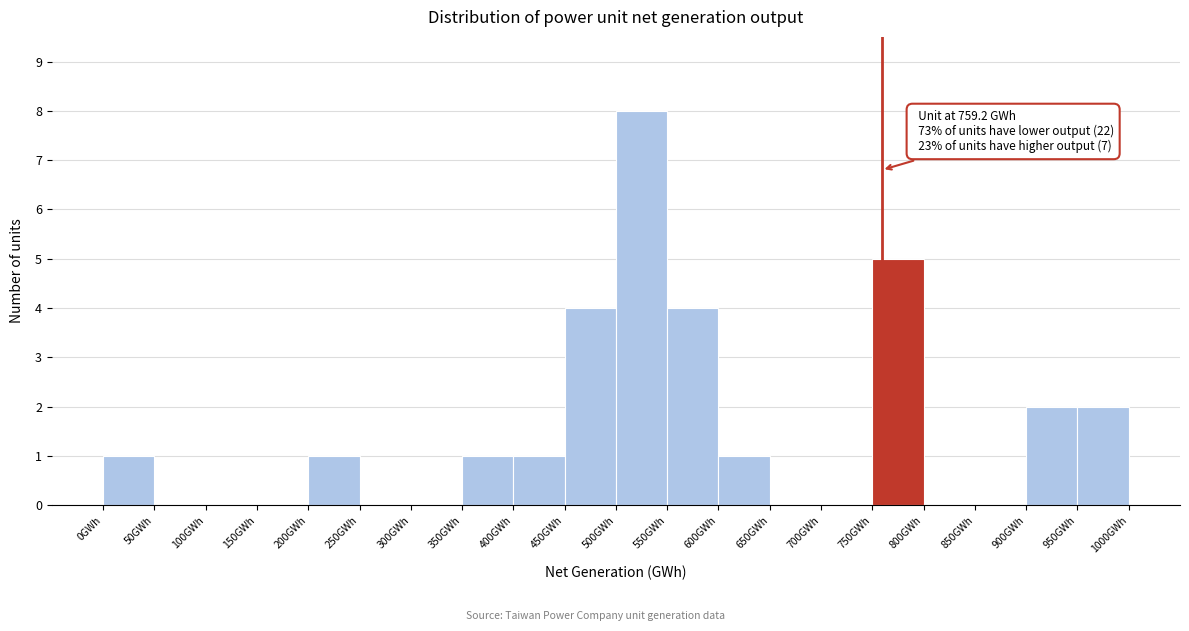

Over which range of the x-axis is the bar tallest?

500 to 550